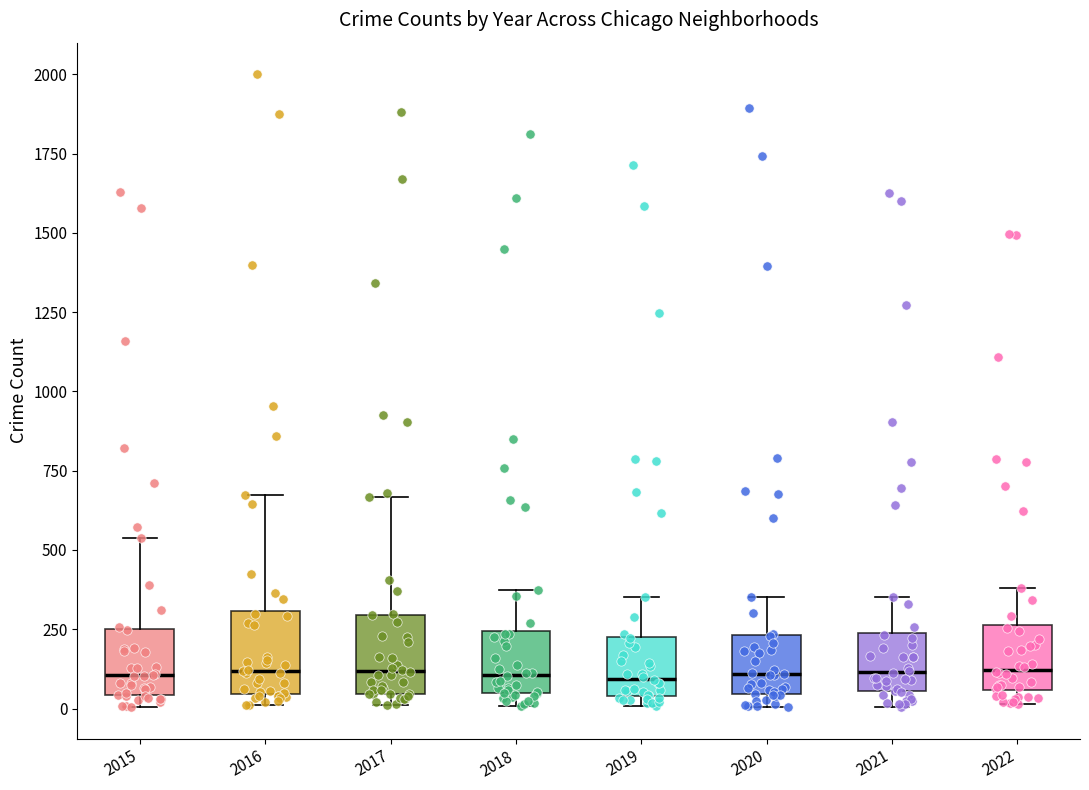

Reading left to right, read every box against the y-axis: the position of its median line, the range the box covers, and the ends of its whiskers. The values are not printed on the chart, so give them approximately, as read against the axis.

2015: median 100, box 50 to 250, whiskers 0 to 550
2016: median 100, box 50 to 300, whiskers 0 to 650
2017: median 100, box 50 to 300, whiskers 0 to 650
2018: median 100, box 50 to 250, whiskers 0 to 350
2019: median 100, box 50 to 250, whiskers 0 to 350
2020: median 100, box 50 to 250, whiskers 0 to 350
2021: median 100, box 50 to 250, whiskers 0 to 350
2022: median 100, box 50 to 250, whiskers 0 to 400